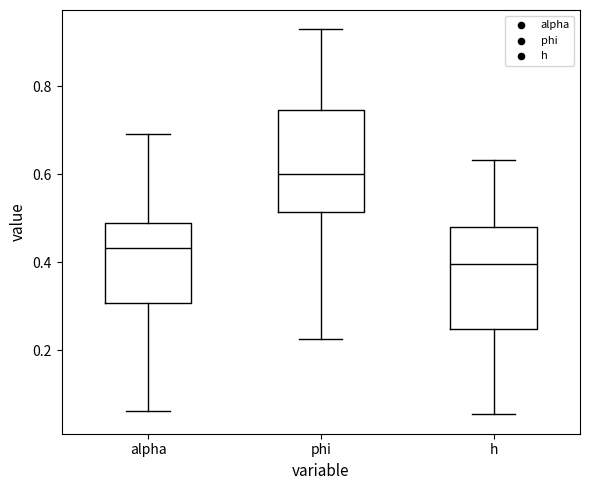

Where does the upper whisker of the box for phi end on the y-axis? The values are not printed on the chart, so give them approximately, as read against the axis.

0.94